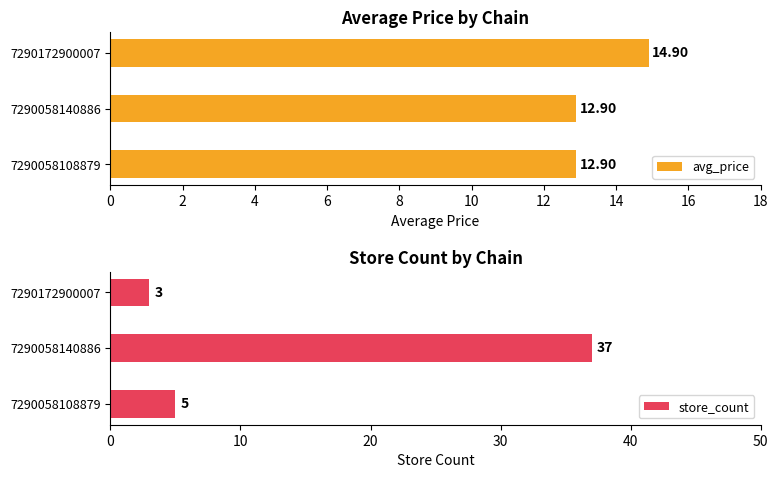

What is the difference between the maximum and minimum values in the avg_price series?

2.0